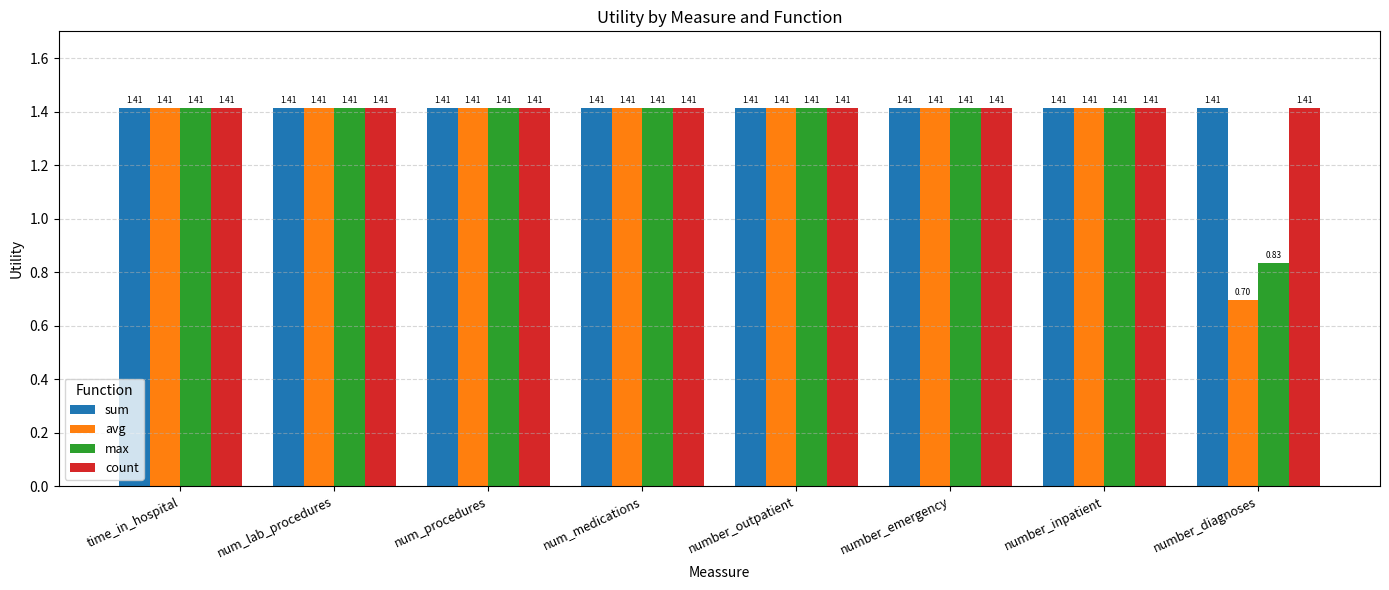

What is the minimum value shown in the chart?

0.7